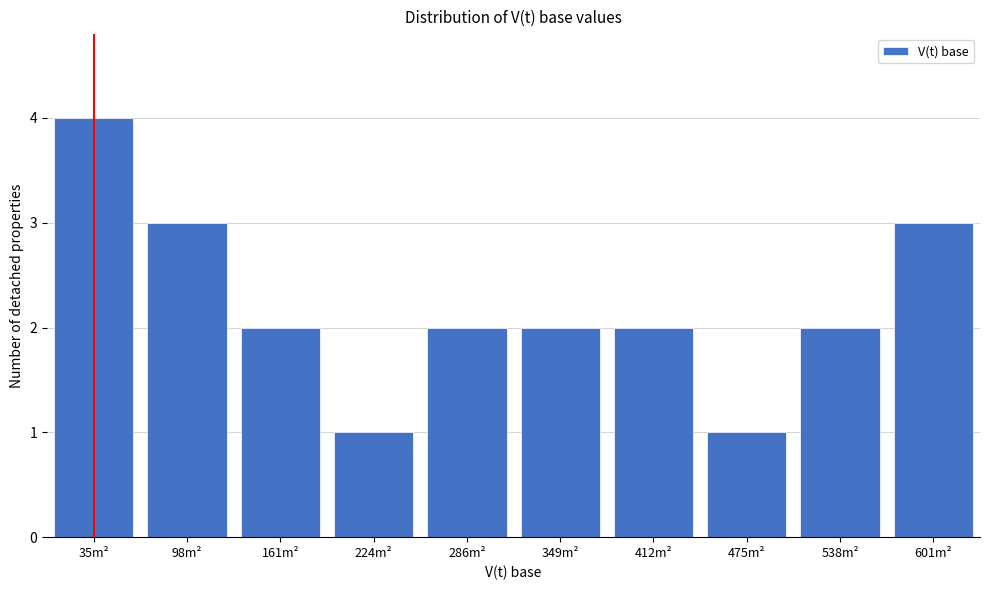

Reading left to right, what are all the values shown in this chart?

4	3	2	1	2	2	2	1	2	3